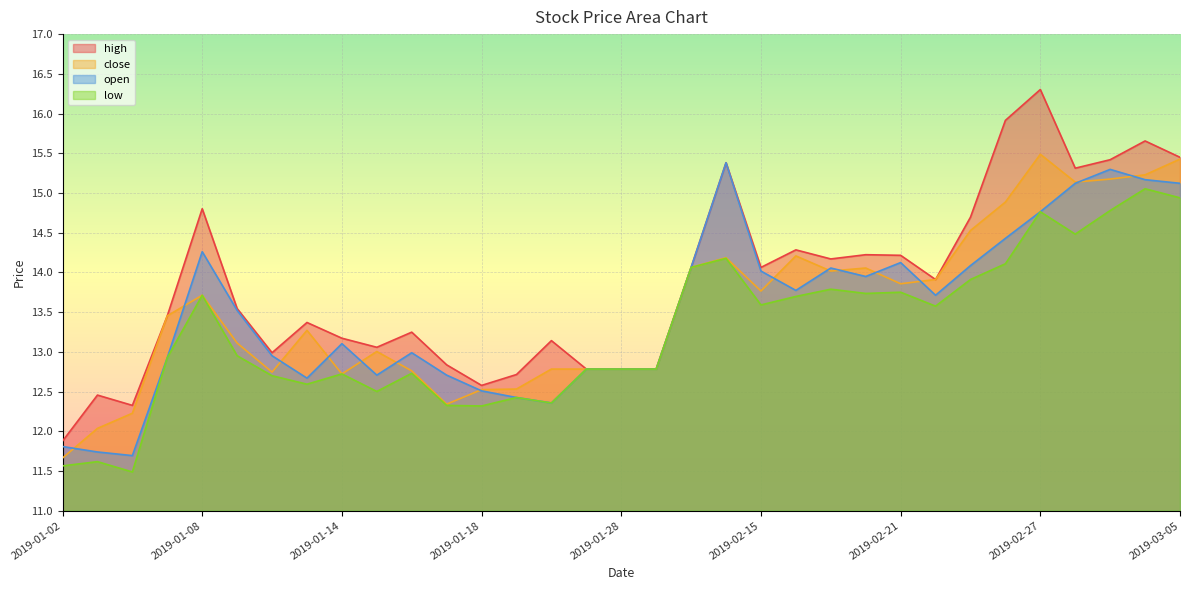

Count the number of categories in the chart.

33